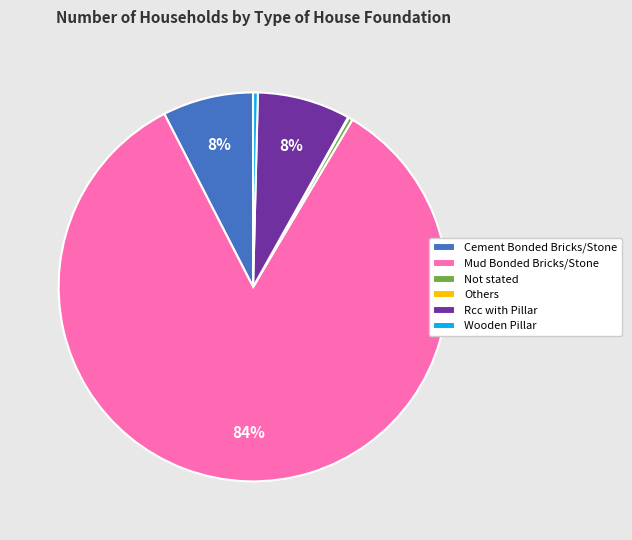

To the nearest percent, what is the combined percentage of Cement Bonded Bricks/Stone and Not stated?

8%